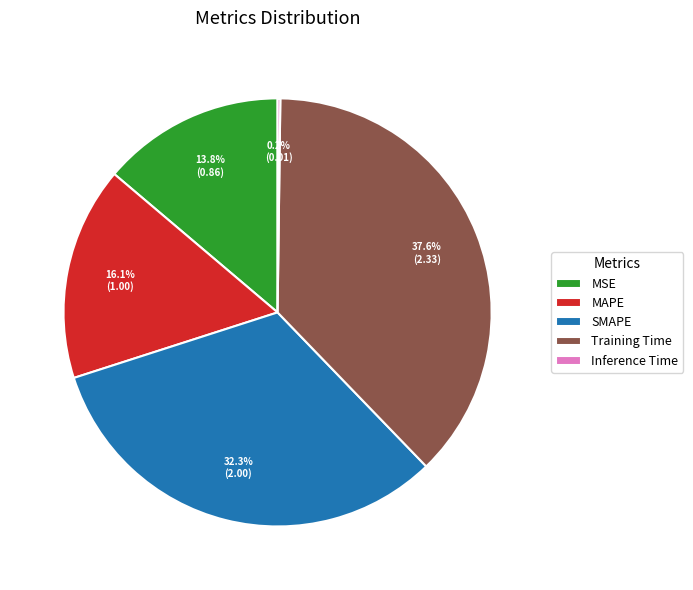

Is there any slice that represents more than half of the pie?

No